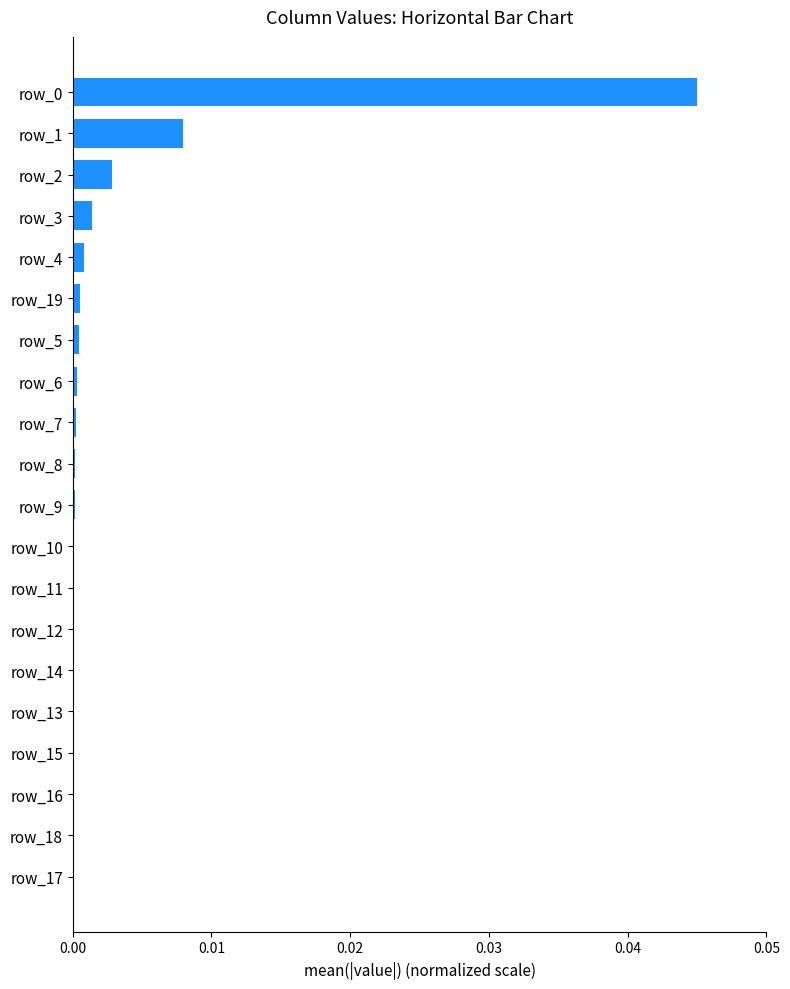

The chart shows a value of 0.0 at row_10. True or false?

True